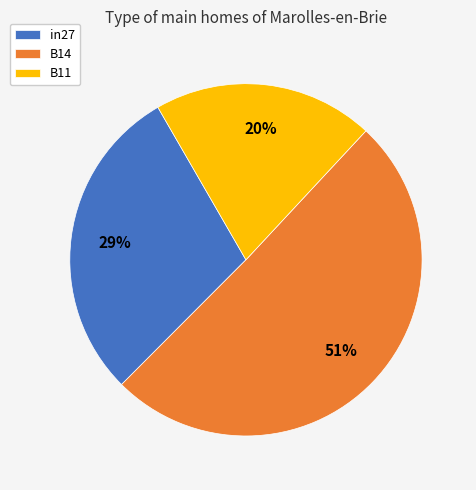

Does B14 represent more than half of the total?

Yes